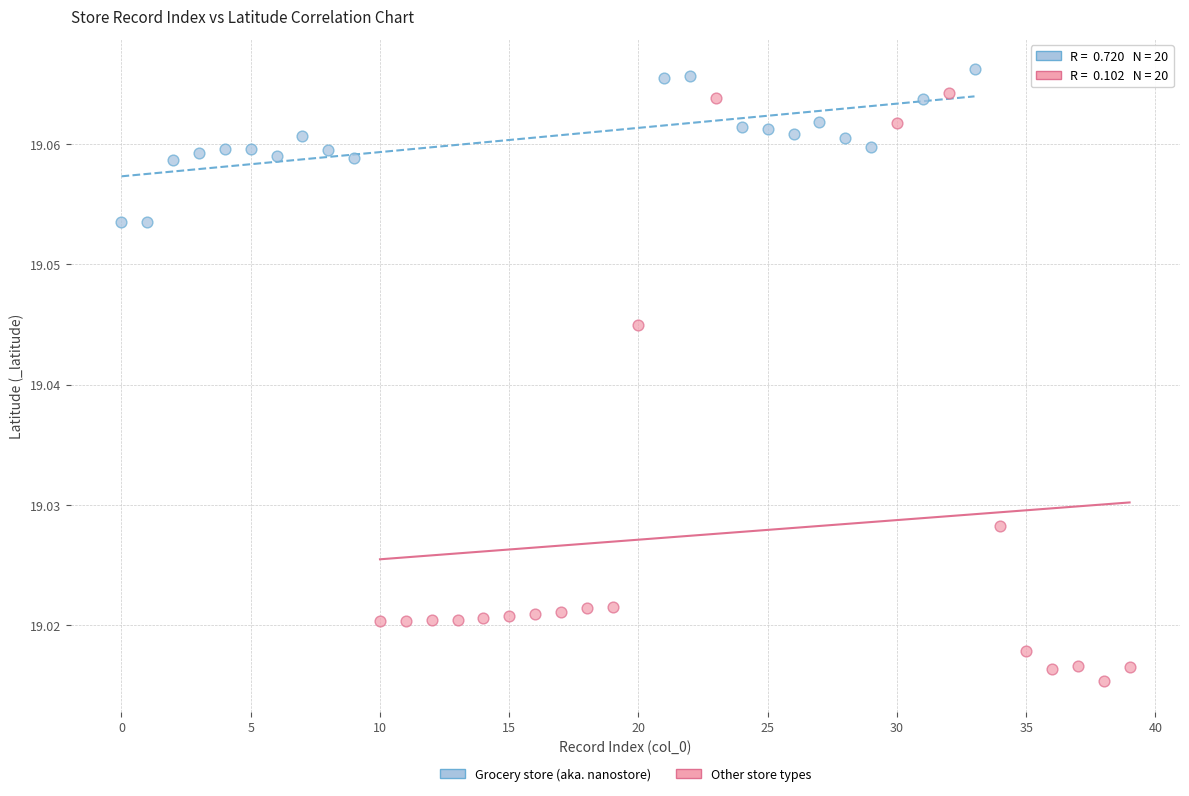

Which series has the widest spread of Y values?

Other store types